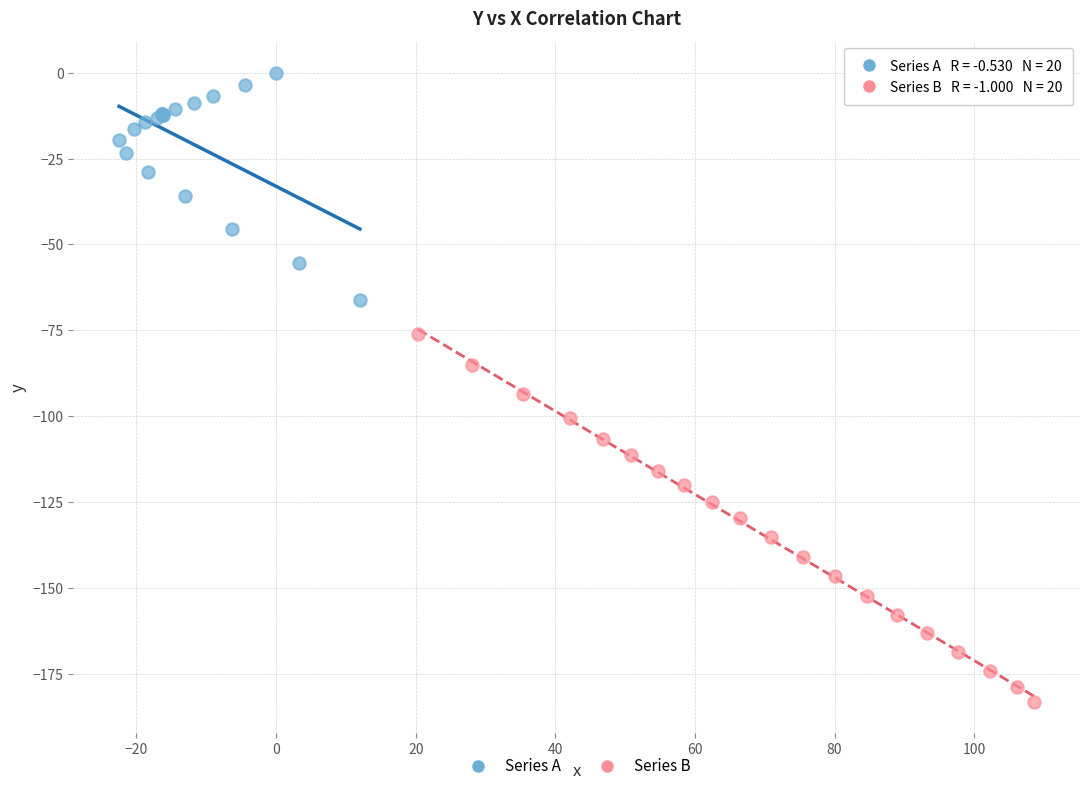

Which series reaches the minimum Y coordinate?

Series B